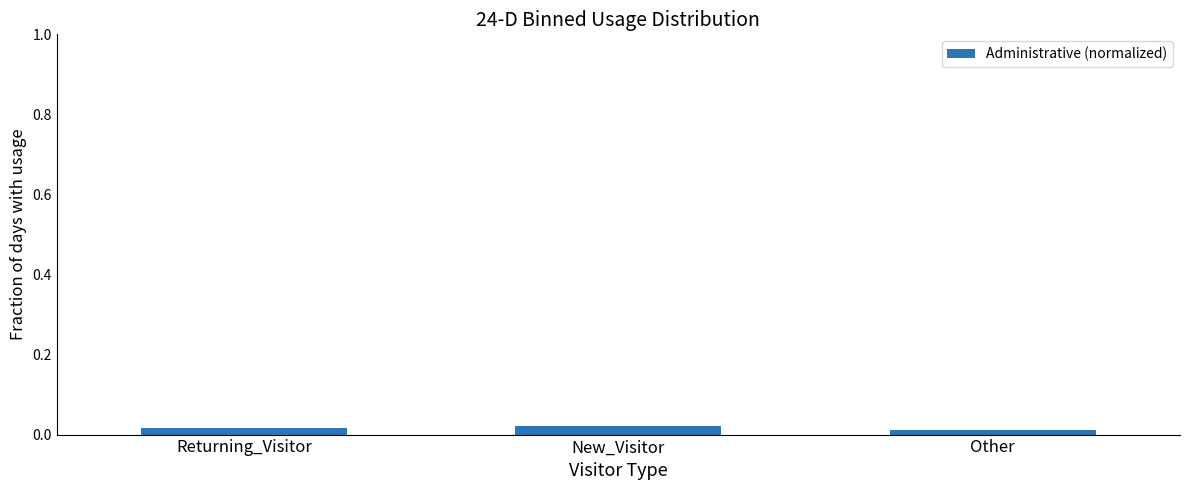

Count the values in the range 0 to 1.

3